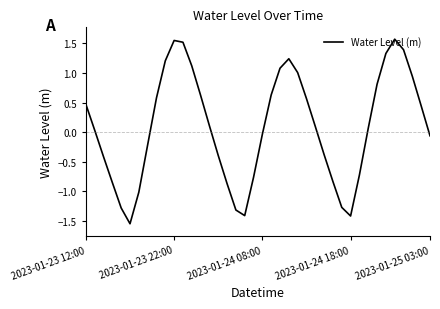

What is the difference between the maximum and minimum values?

3.1